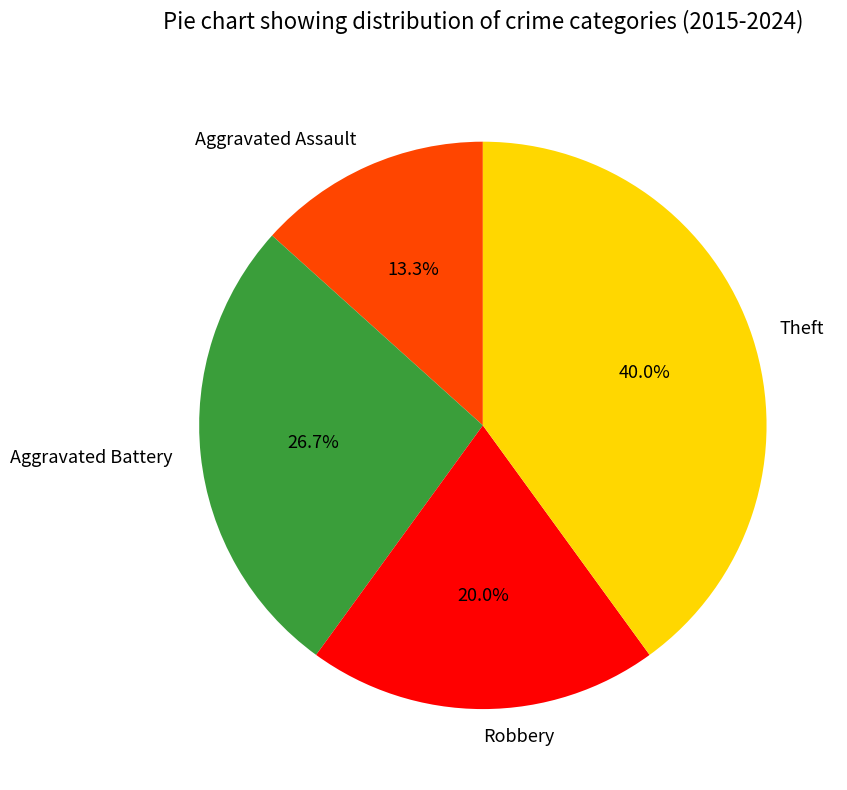

To the nearest percent, what is the average slice percentage?

25%